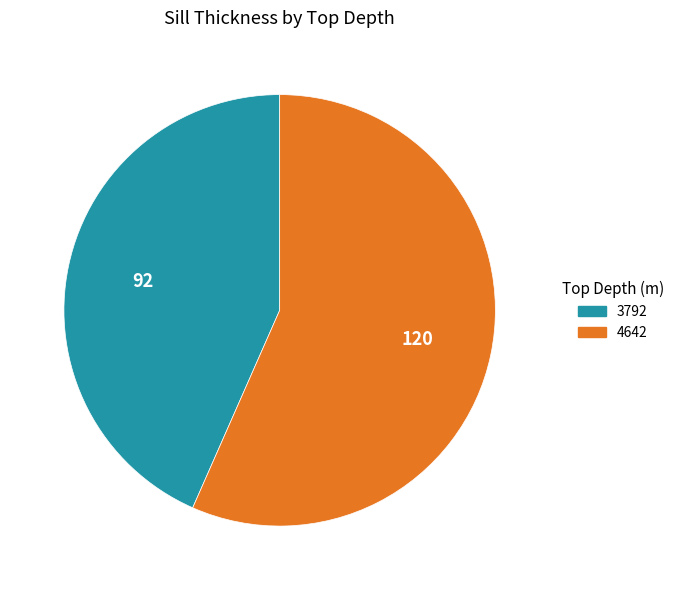

Count the number of slices in the pie.

2